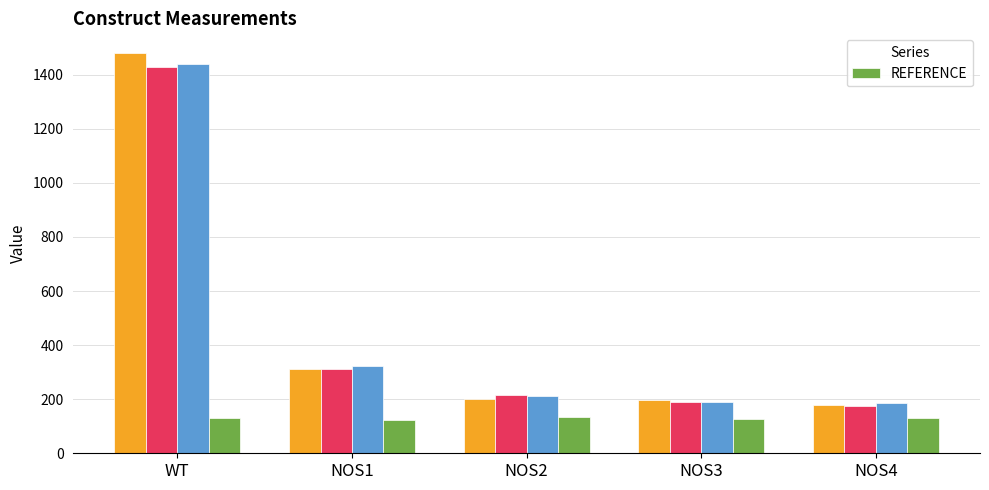

True or false: the data shows 182 at NOS1.

False